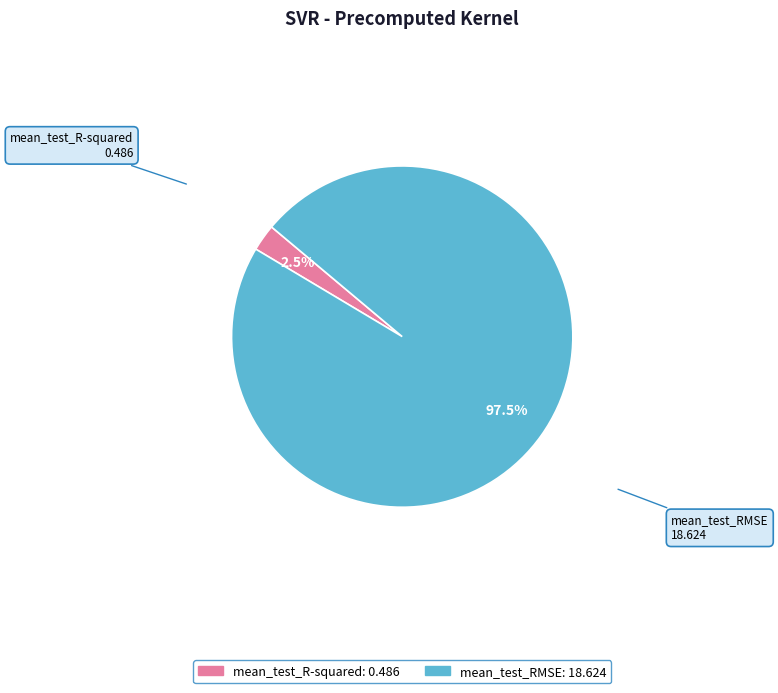

Which slice represents more than half of the pie?

mean_test_RMSE